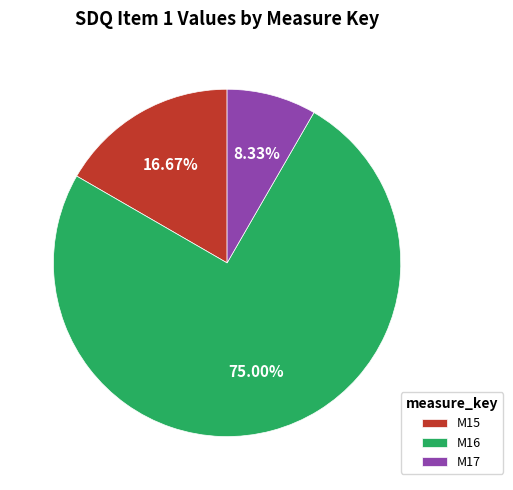

Which category has the smallest portion of the pie?

M17